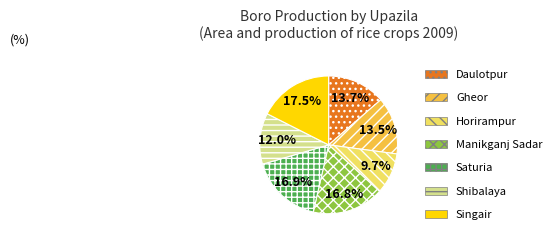

What portion of the pie excludes Horirampur?

90.3%